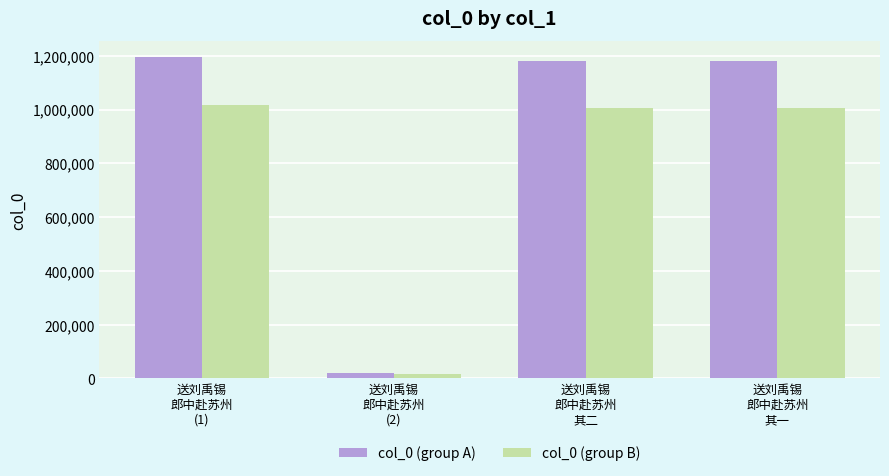

Rank the series by their average value, from highest to lowest.

col_0 (group A), col_0 (group B)